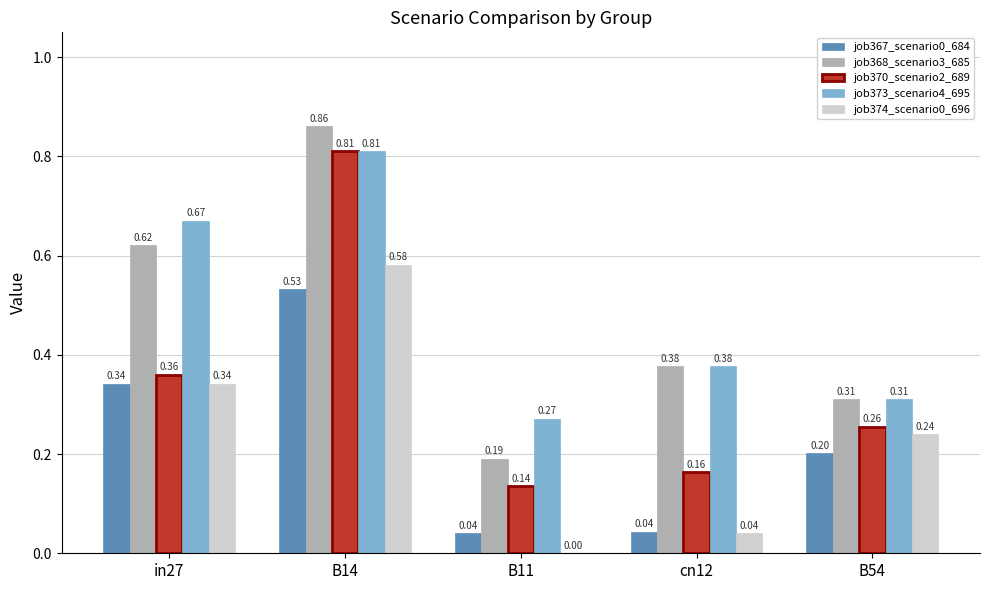

What is the sum of the job368_scenario3_685 values at cn12 and in27?

1.0